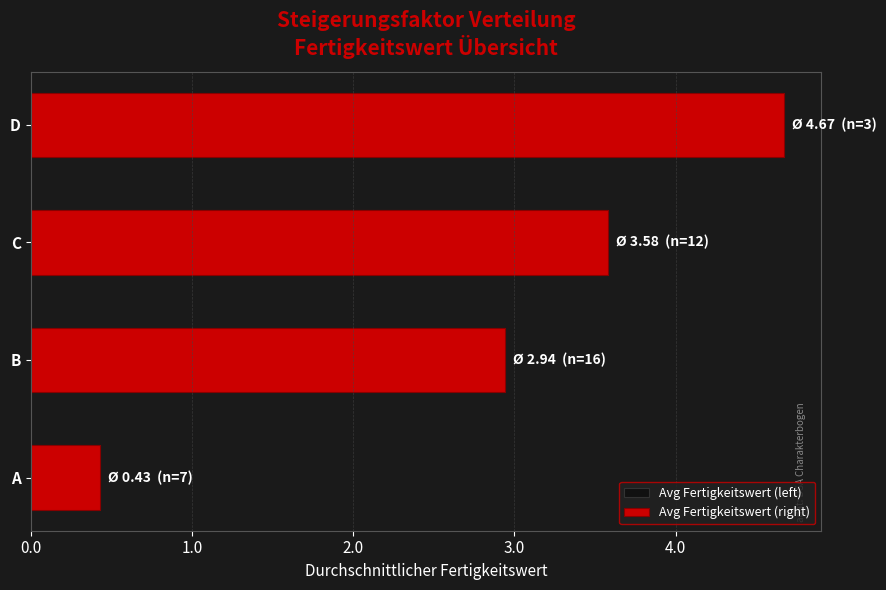

List the series in order of their peak value, lowest first.

Avg Fertigkeitswert (left), Avg Fertigkeitswert (right)